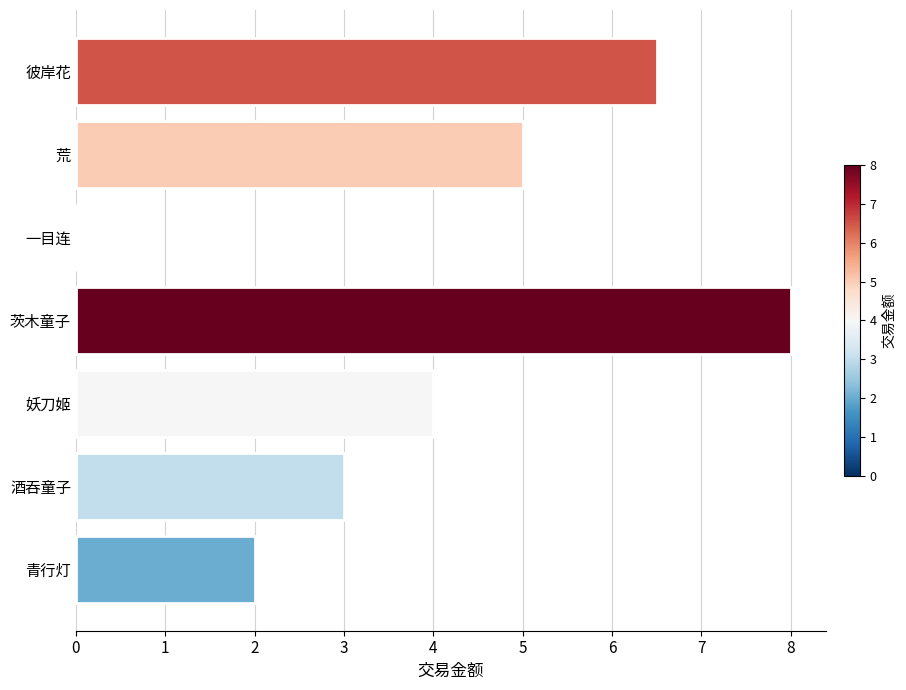

Count the number of categories in the chart.

7